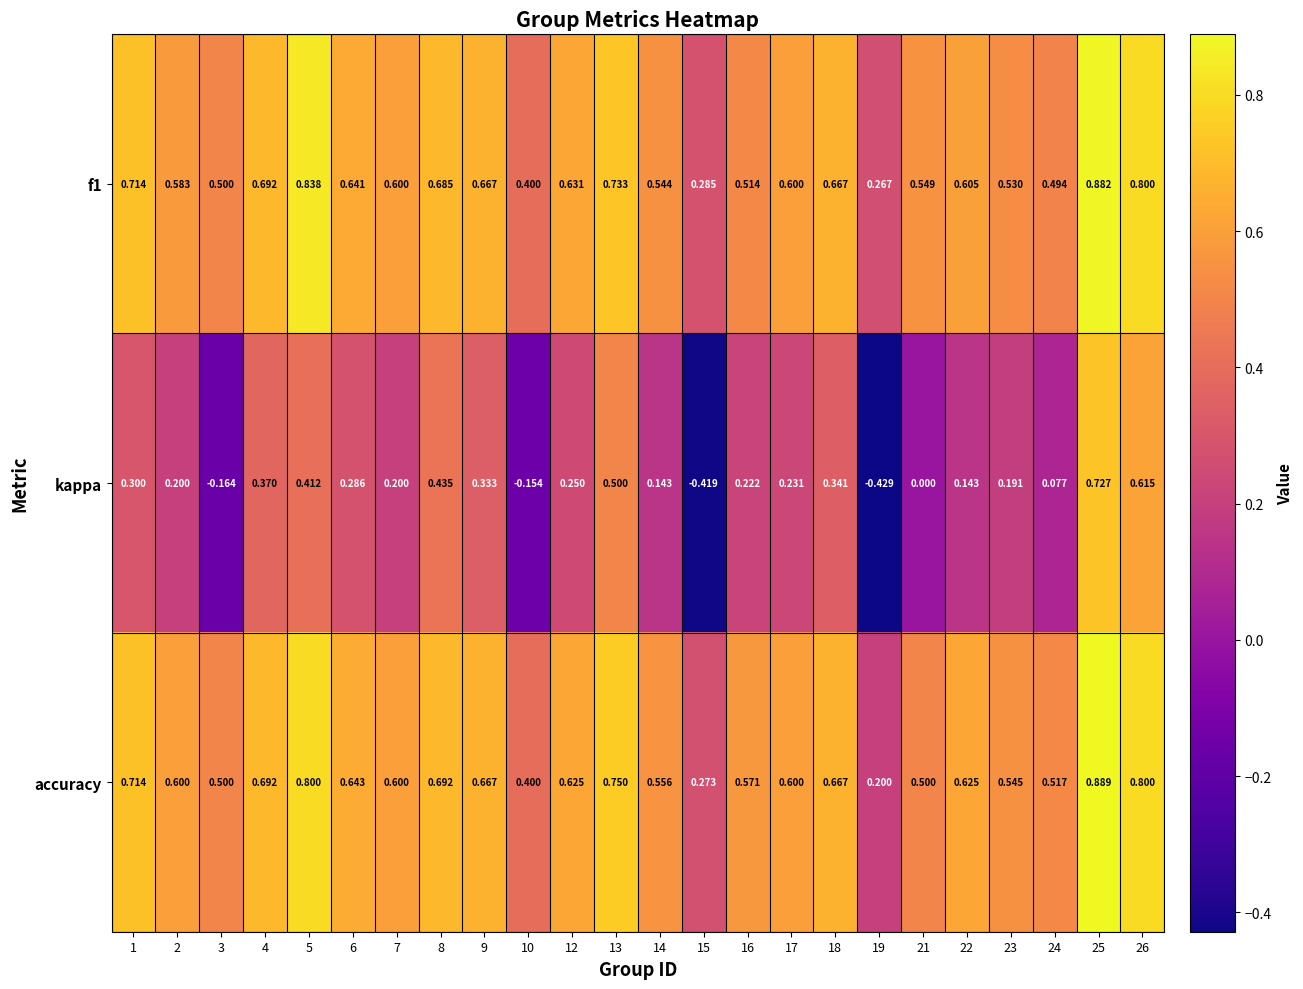

Which series has the largest range (max minus min)?

kappa